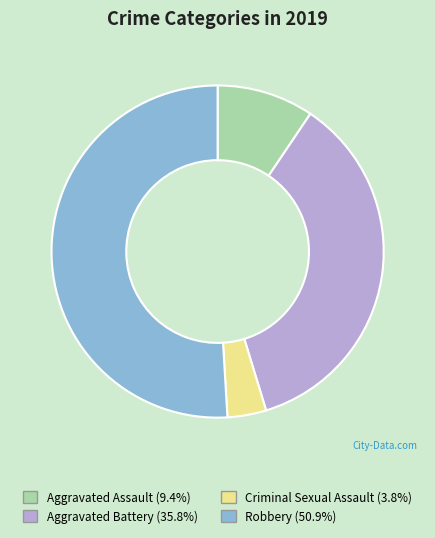

Does Criminal Sexual Assault (3.8%) represent more than half of the total?

No